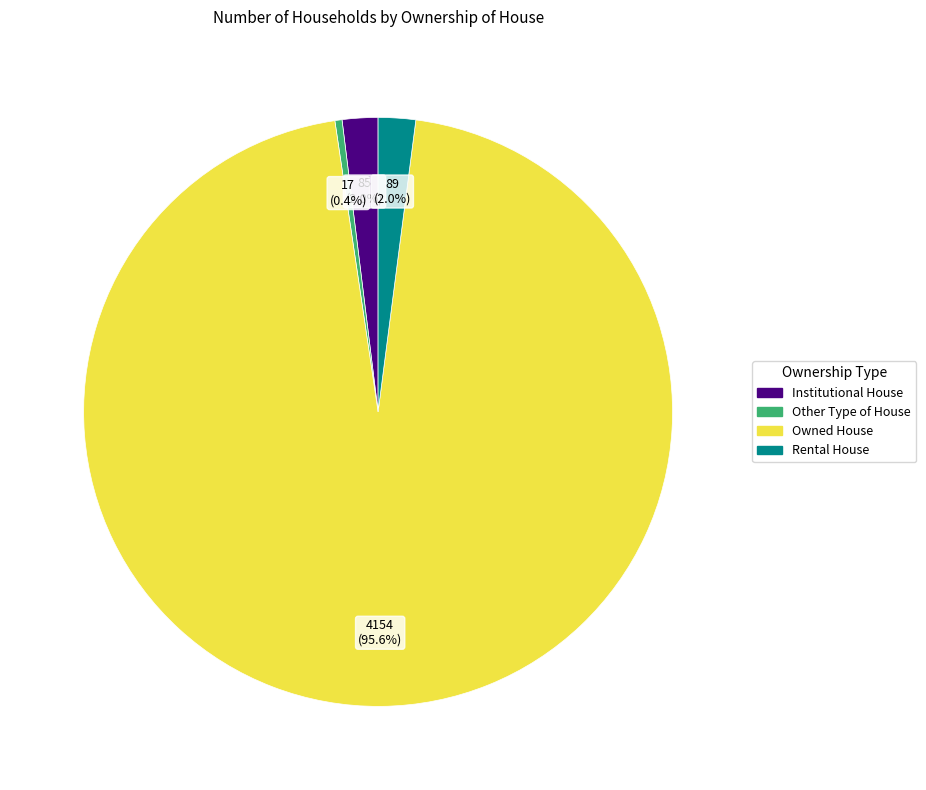

Between Rental House and Other Type of House, which is larger?

Rental House